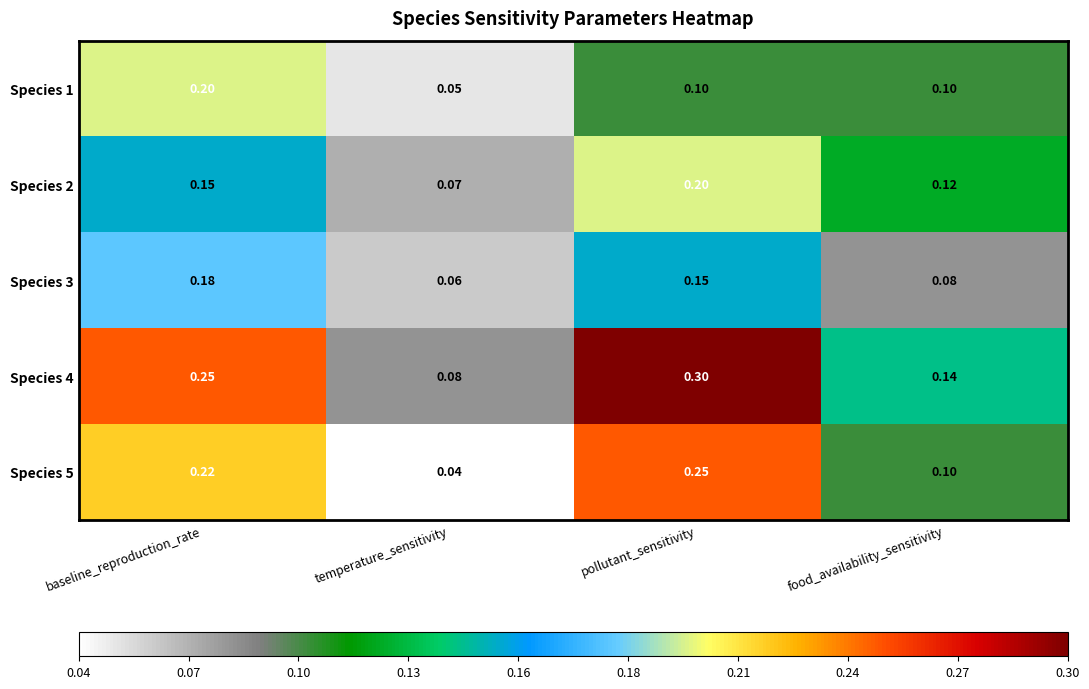

What is the difference between the highest and lowest values at food_availability_sensitivity?

0.1